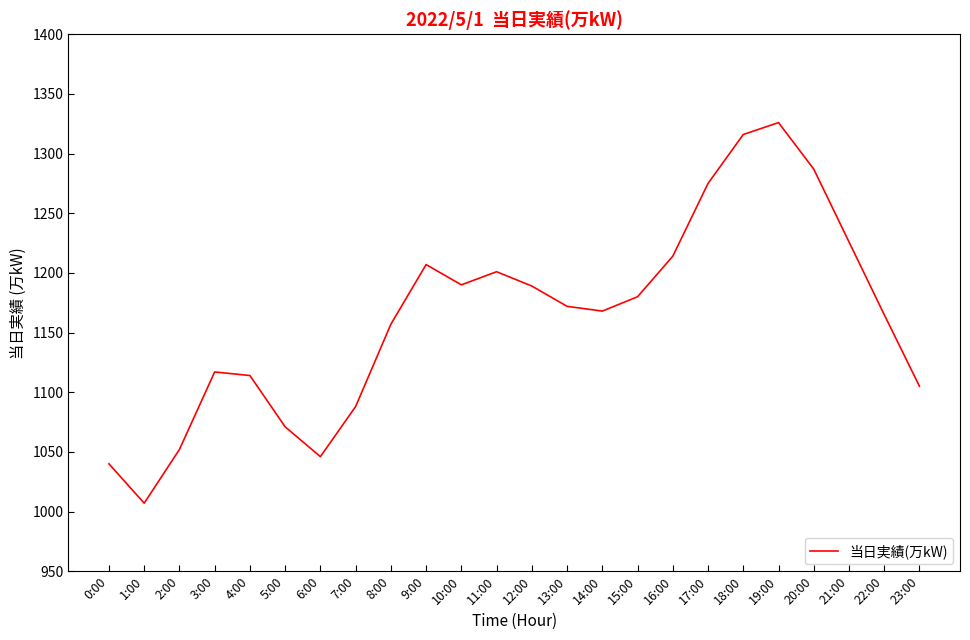

Which category has the lowest value across all series?

1:00